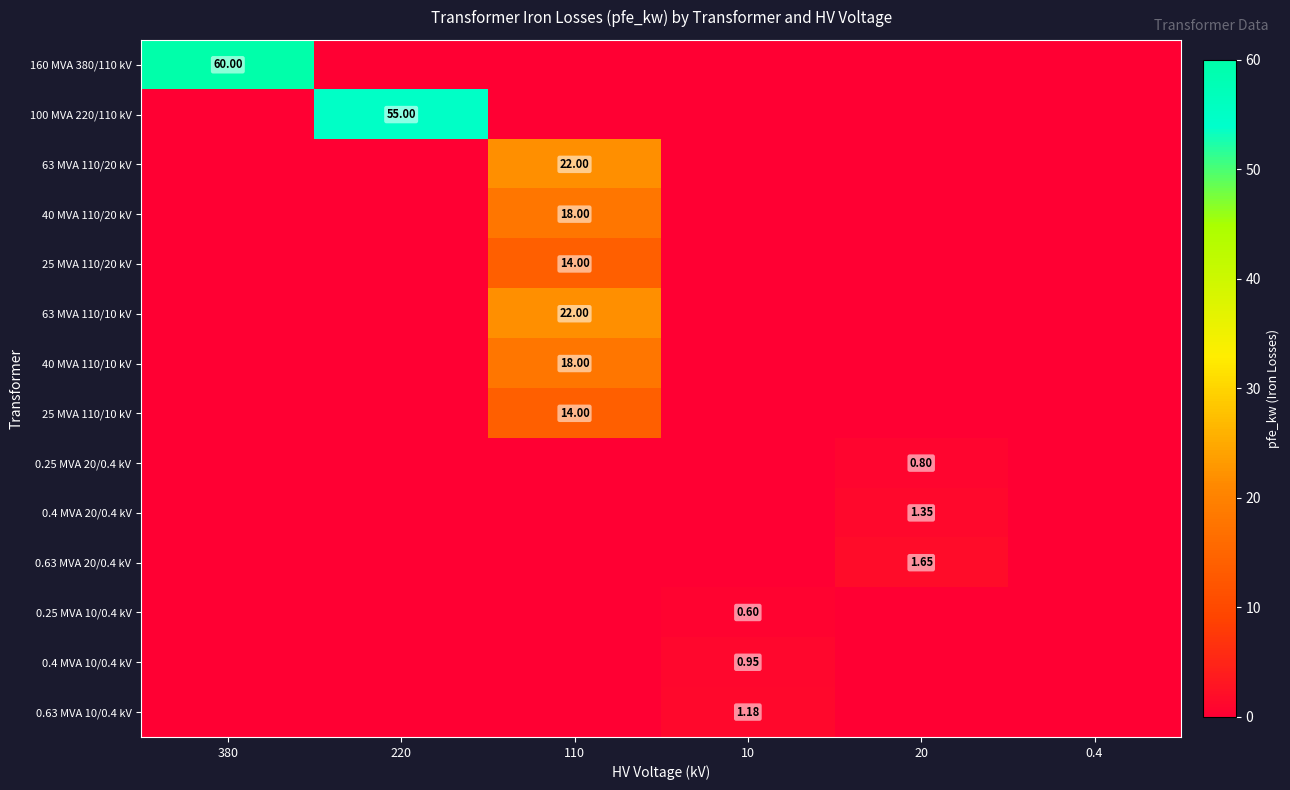

How many positive values does the 40 MVA 110/20 kV series have?

1